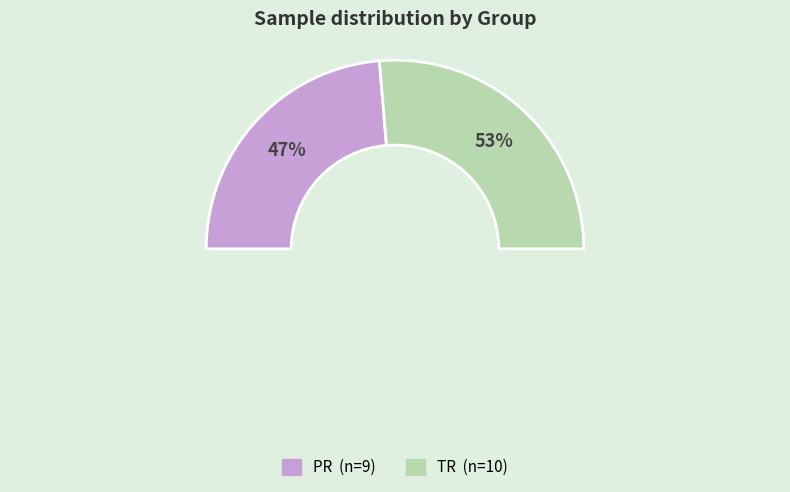

How many segments does this pie chart have?

2